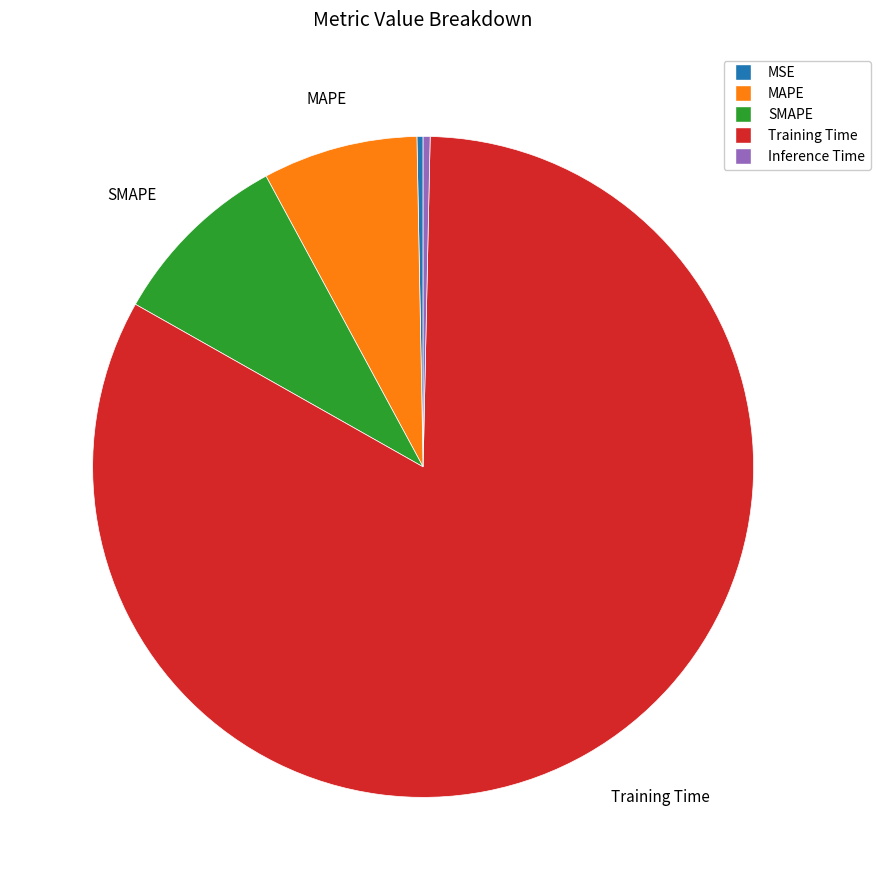

Which category has the biggest portion of the pie?

Training Time